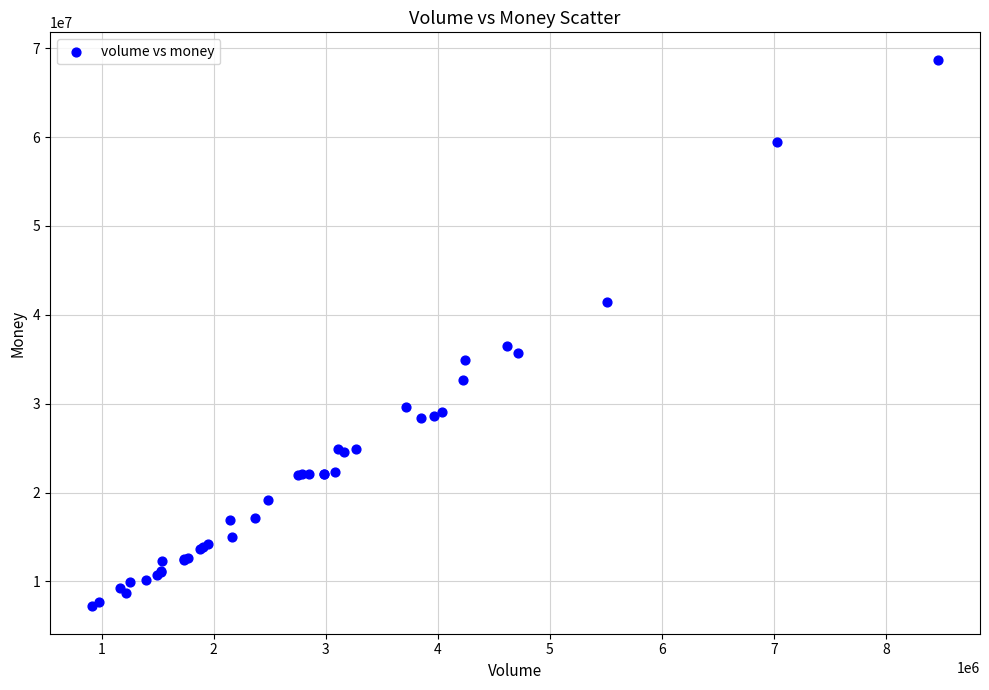

What Y value in the scatter plot is closest to 37949948?

36470950.9